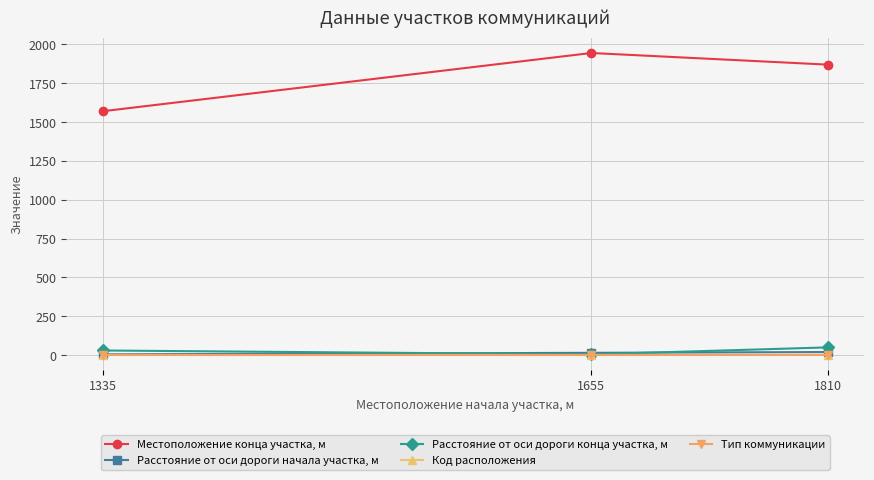

List the labels in order of Местоположение конца участка, м value, smallest first.

1335, 1810, 1655